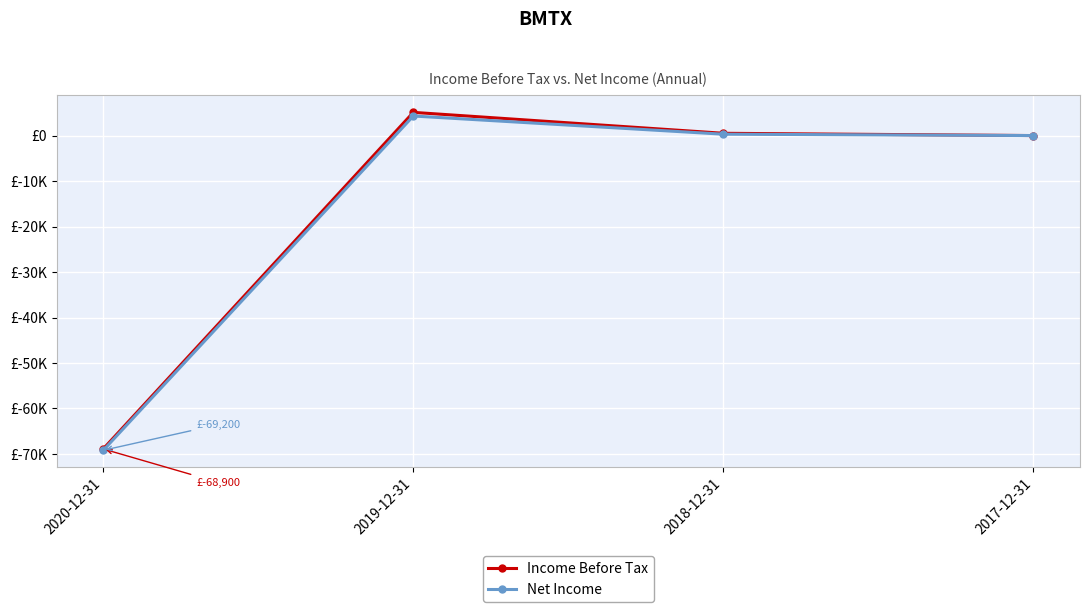

Reading right to left, list all the values displayed in this chart.

Income Before Tax: 0	500	5100	-68900
Net Income: 0	300	4300	-69200